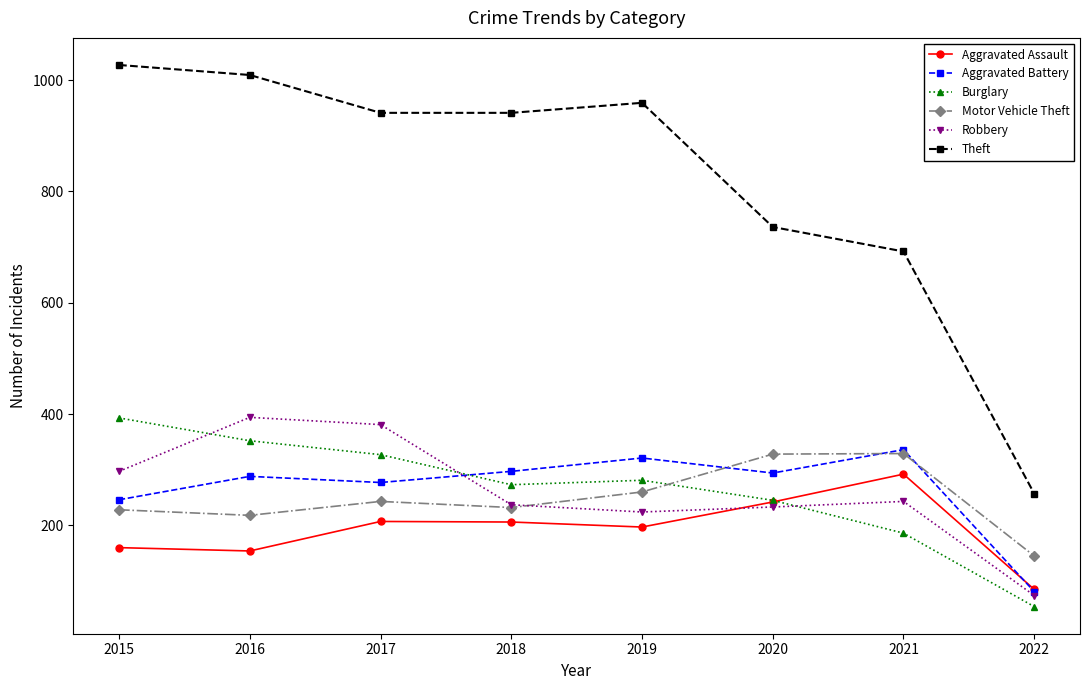

At how many categories does at least one series exceed 618?

7